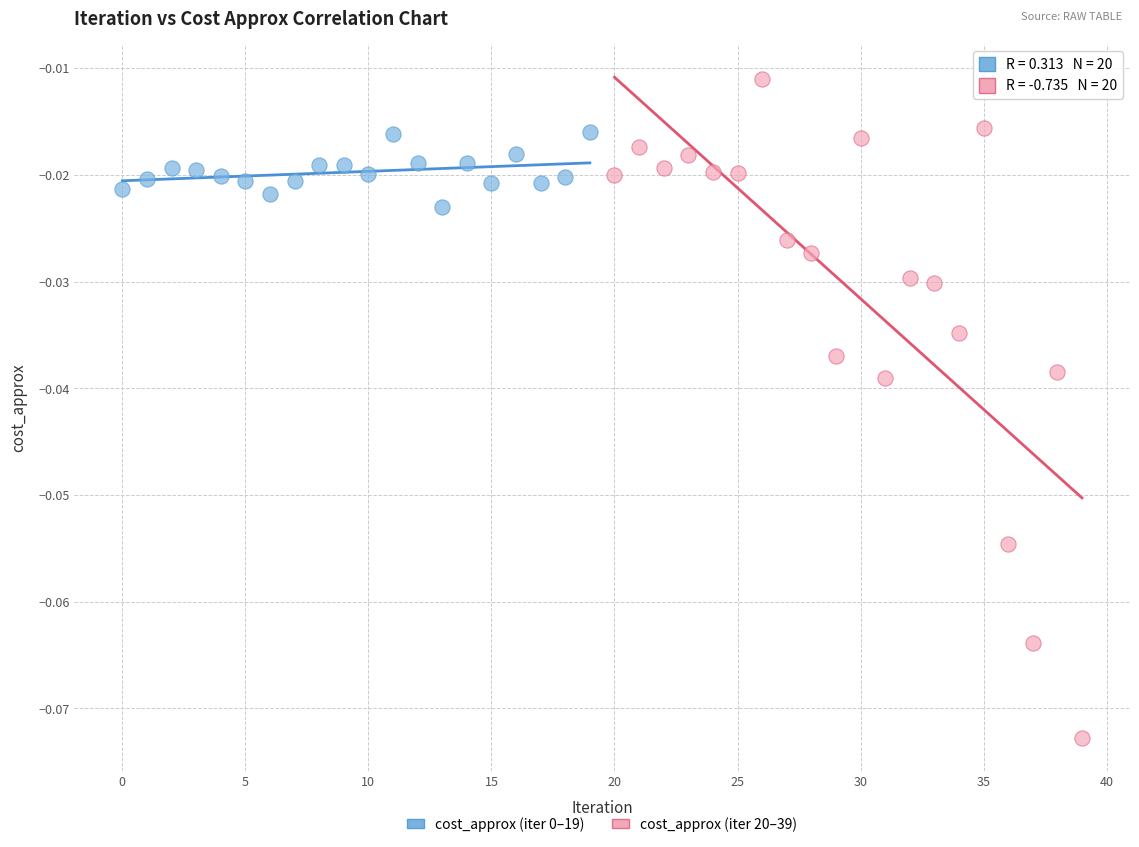

Which series reaches the maximum Y coordinate?

cost_approx (iter 20–39)